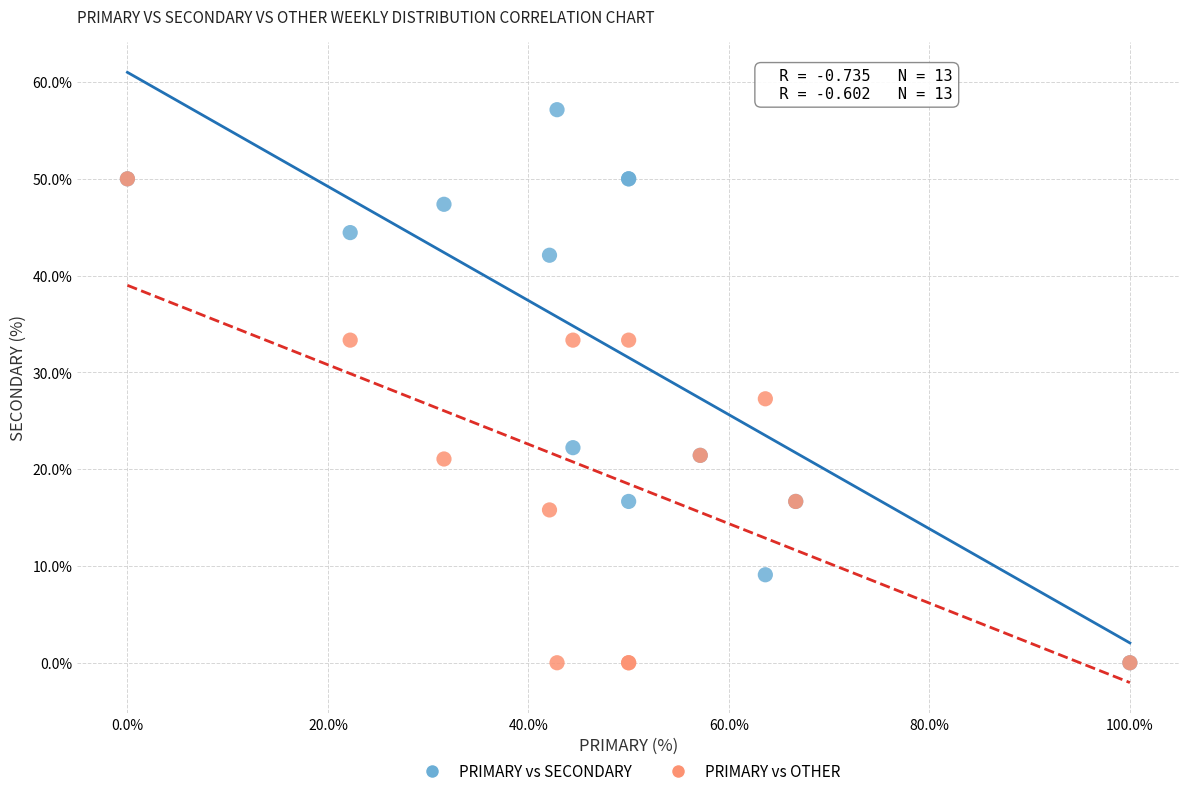

What are all the series names shown in the legend?

PRIMARY vs SECONDARY, PRIMARY vs OTHER